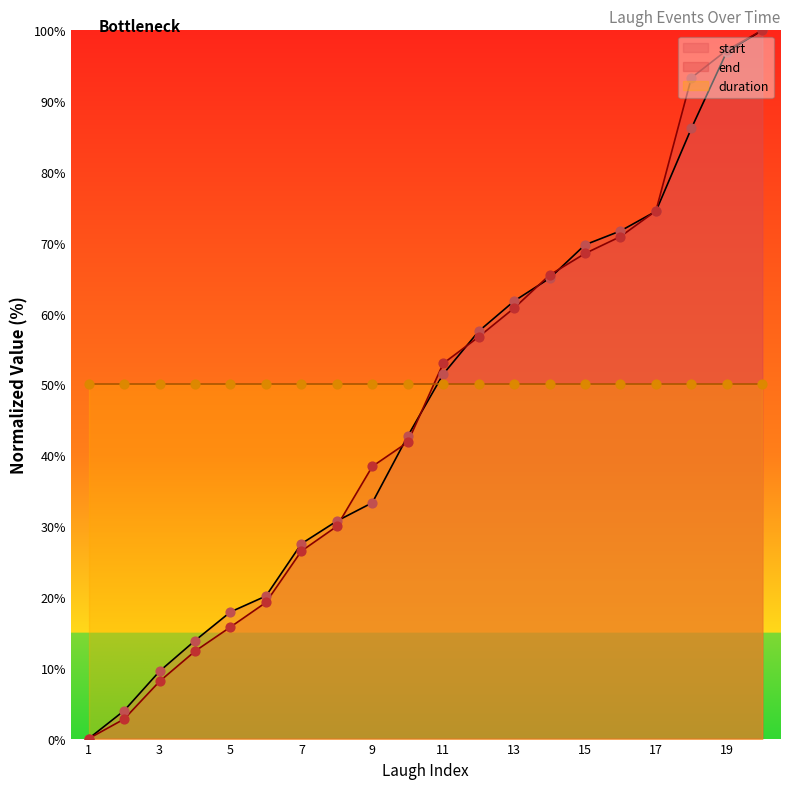

Which series contains the lowest Y value?

start